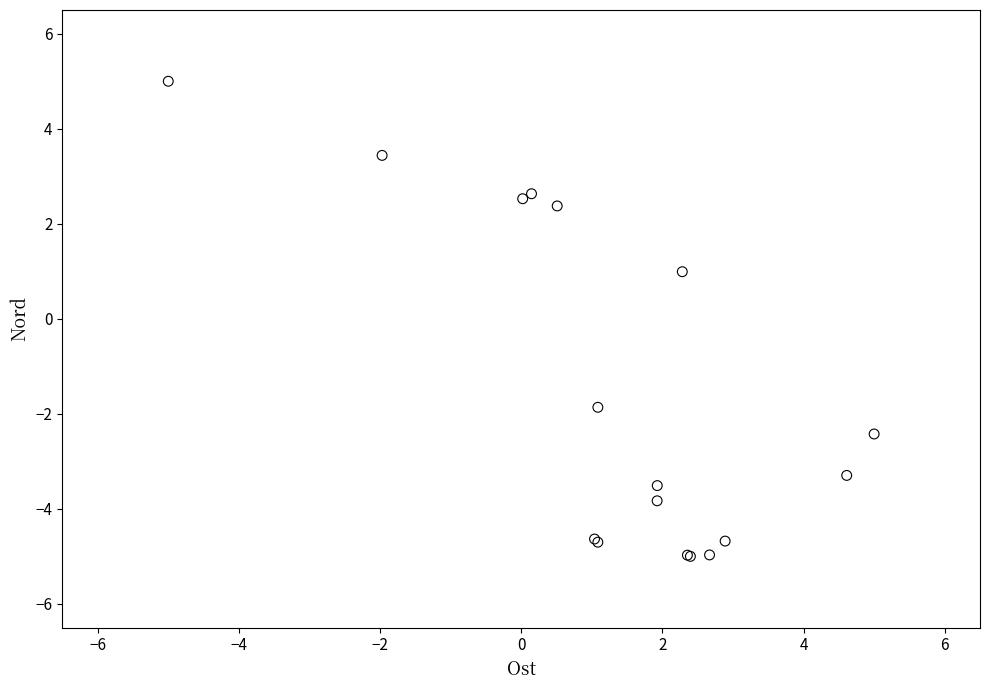

What Y value in the scatter plot is closest to 0?

1.0